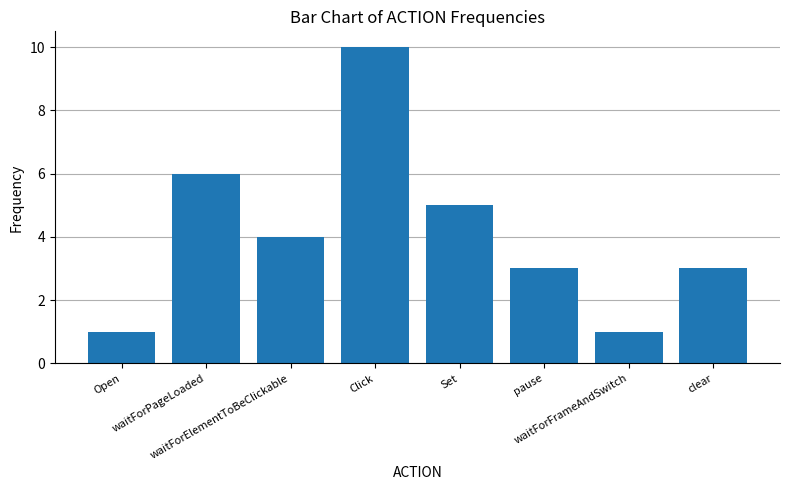

What is the label of the 4th bar from the right?

Set